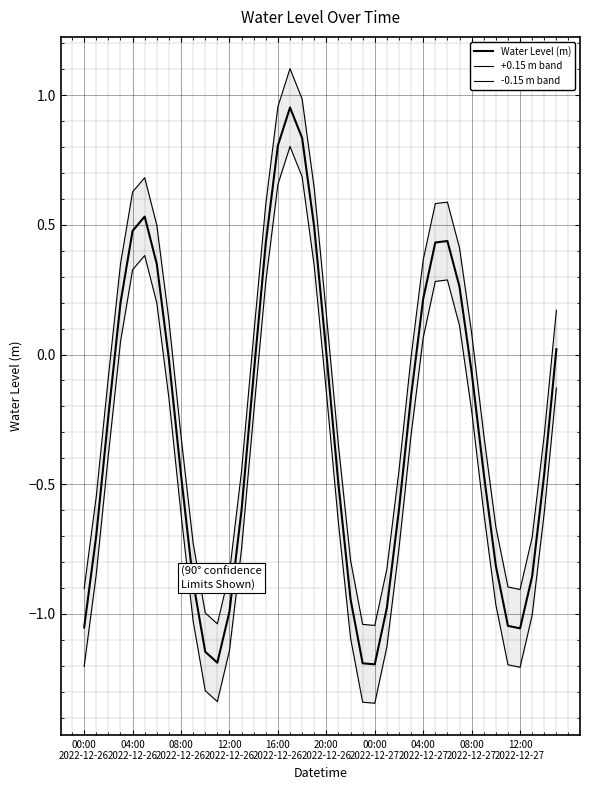

Which series has the largest range (max minus min)?

+0.15 m band